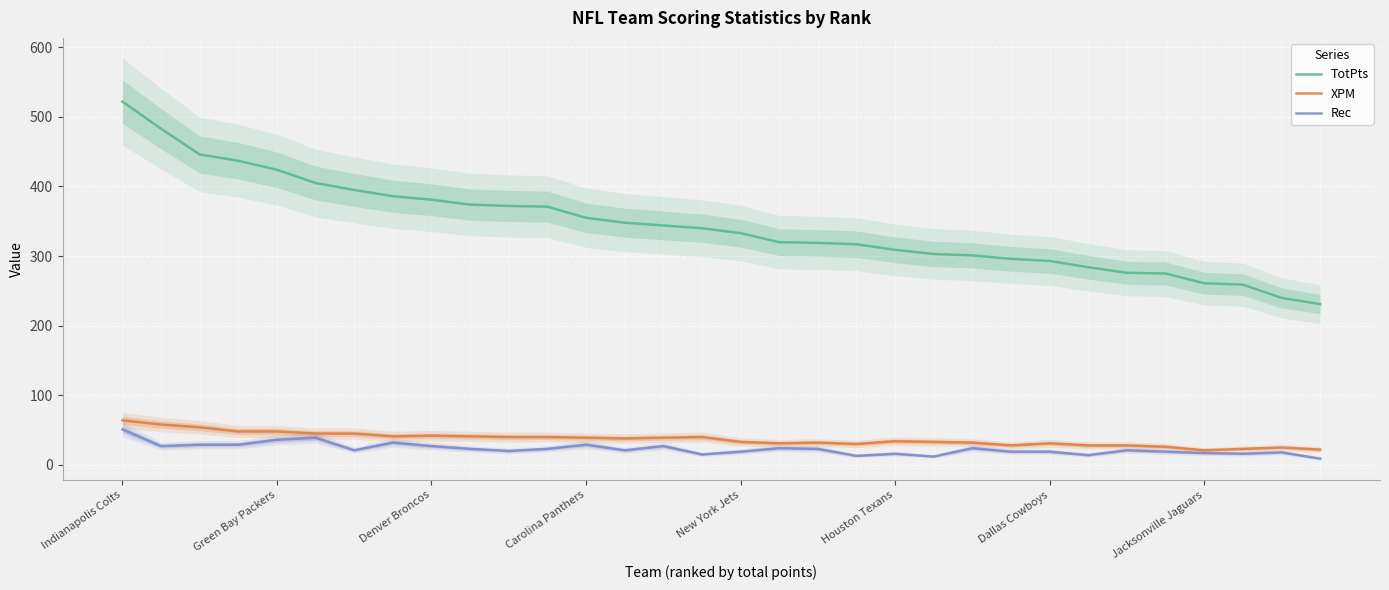

True or false: TotPts and XPM intersect in this chart.

False